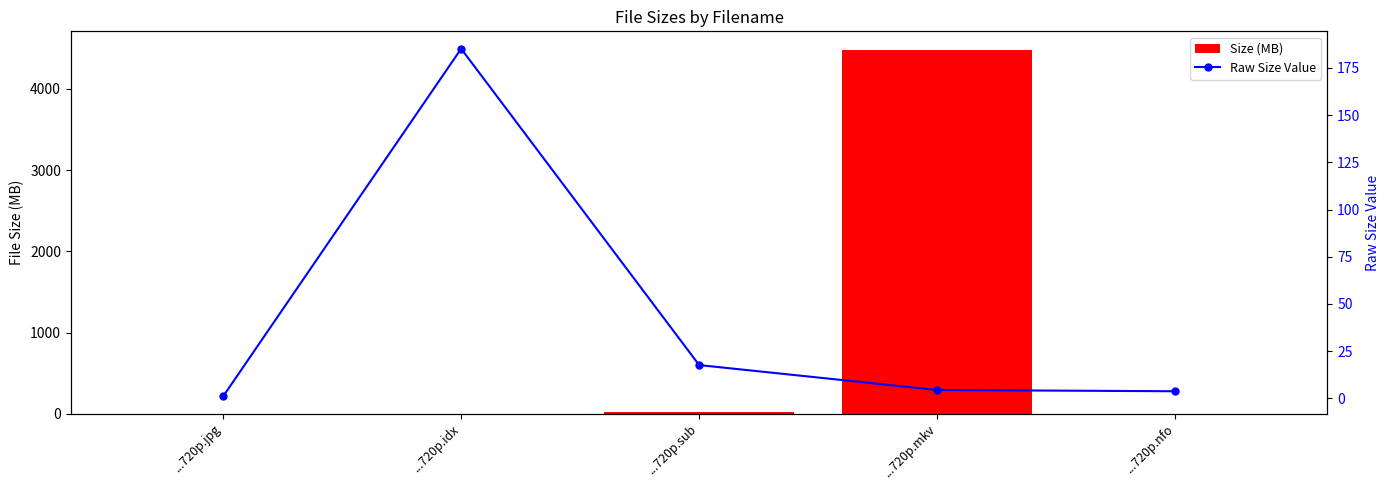

True or false: Raw Size Value has a value of 1.8 at ...720p.mkv.

False